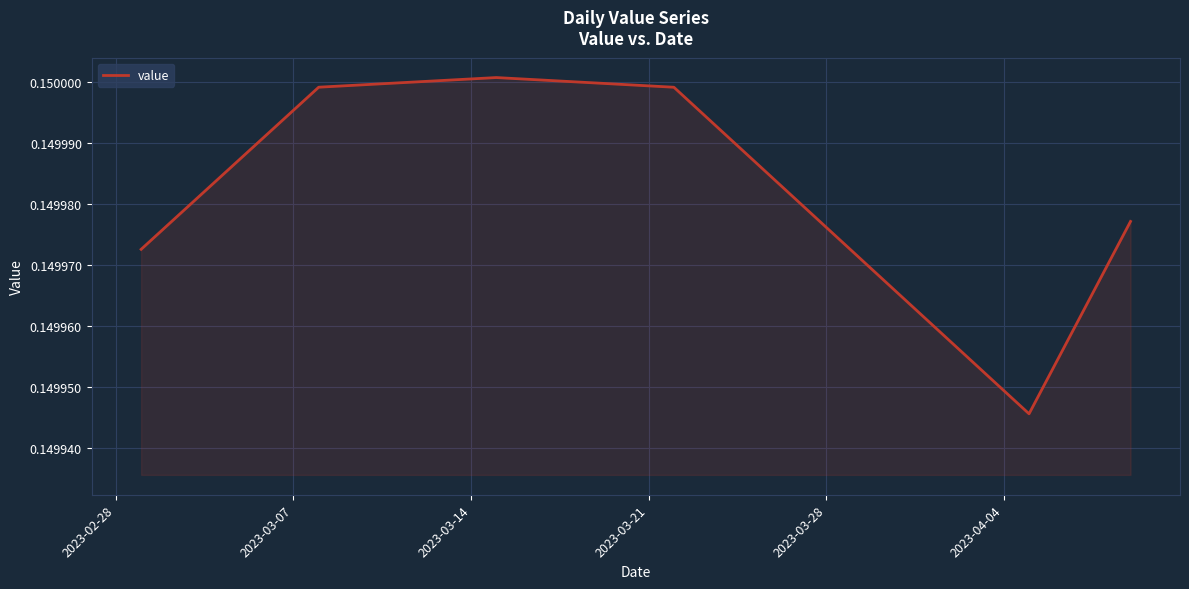

Is this an area chart (filled region under the line)?

Yes